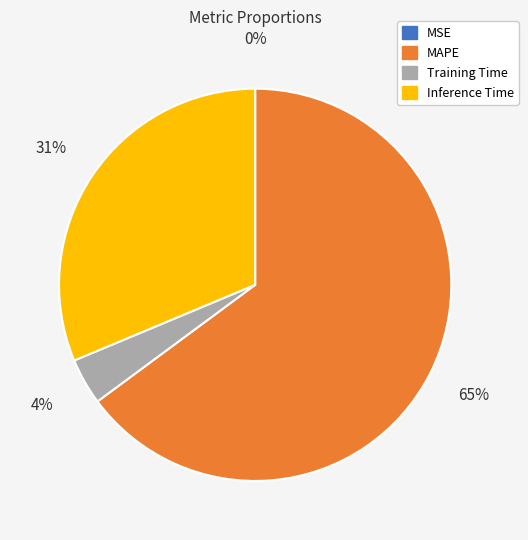

Which slice is the largest?

MAPE